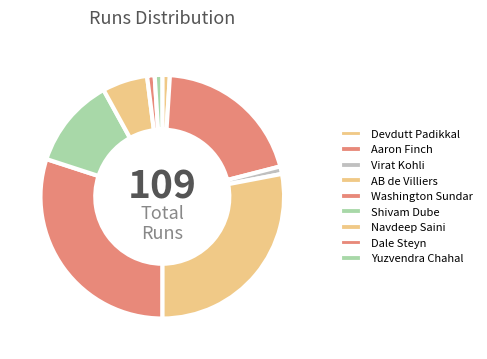

Does any single category account for the majority?

No